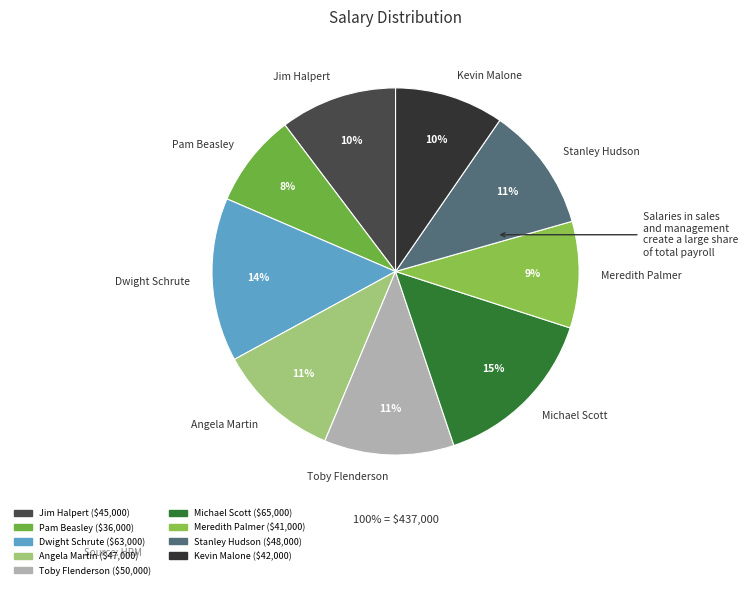

What is the total percentage of Toby Flenderson and Dwight Schrute?

25.9%